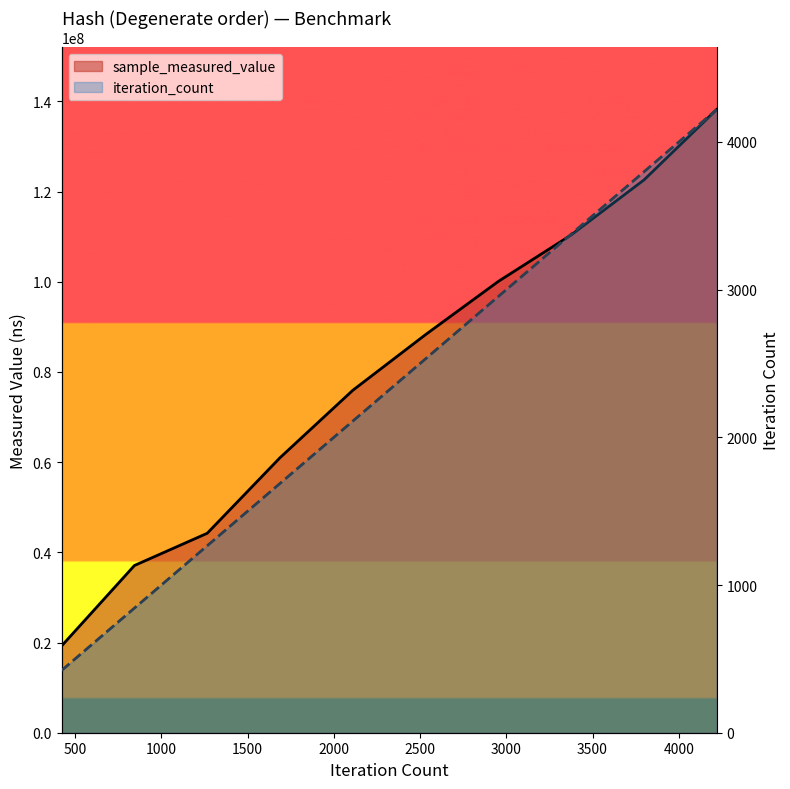

What are all the series names shown in the legend?

sample_measured_value, iteration_count